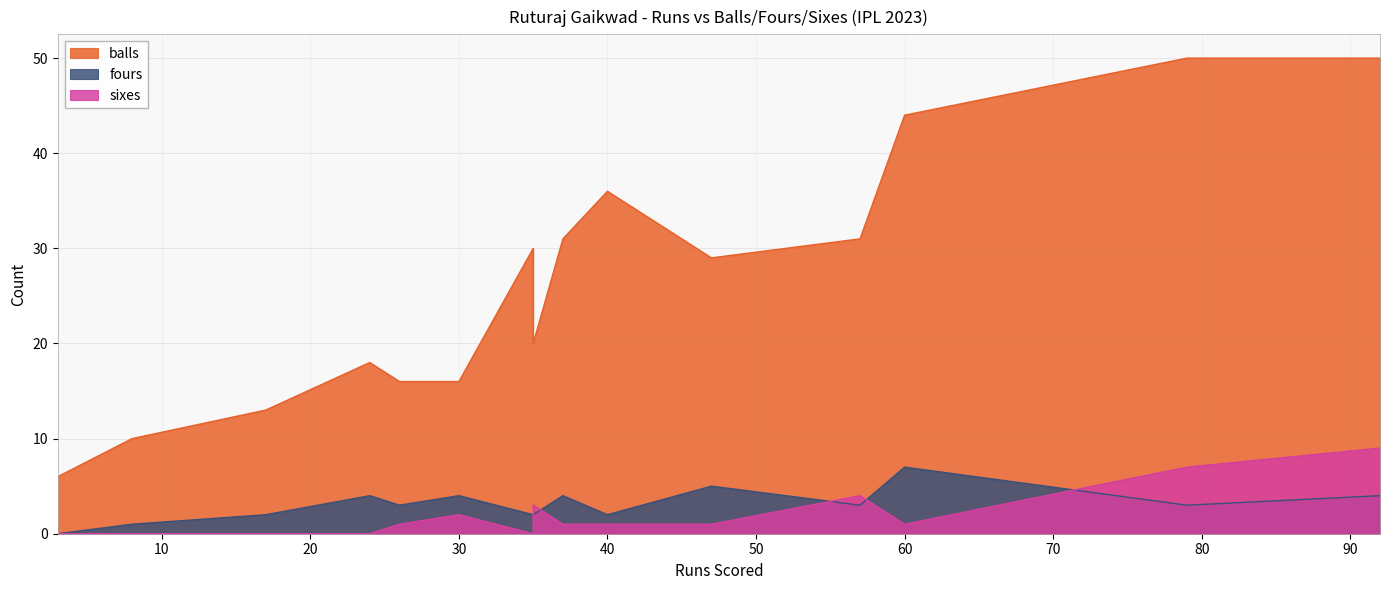

True or false: fours and sixes intersect in this chart.

True